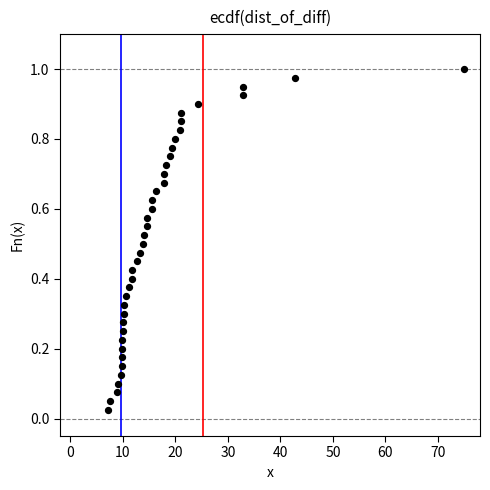

What is the range of X values (max minus min)?

67.8